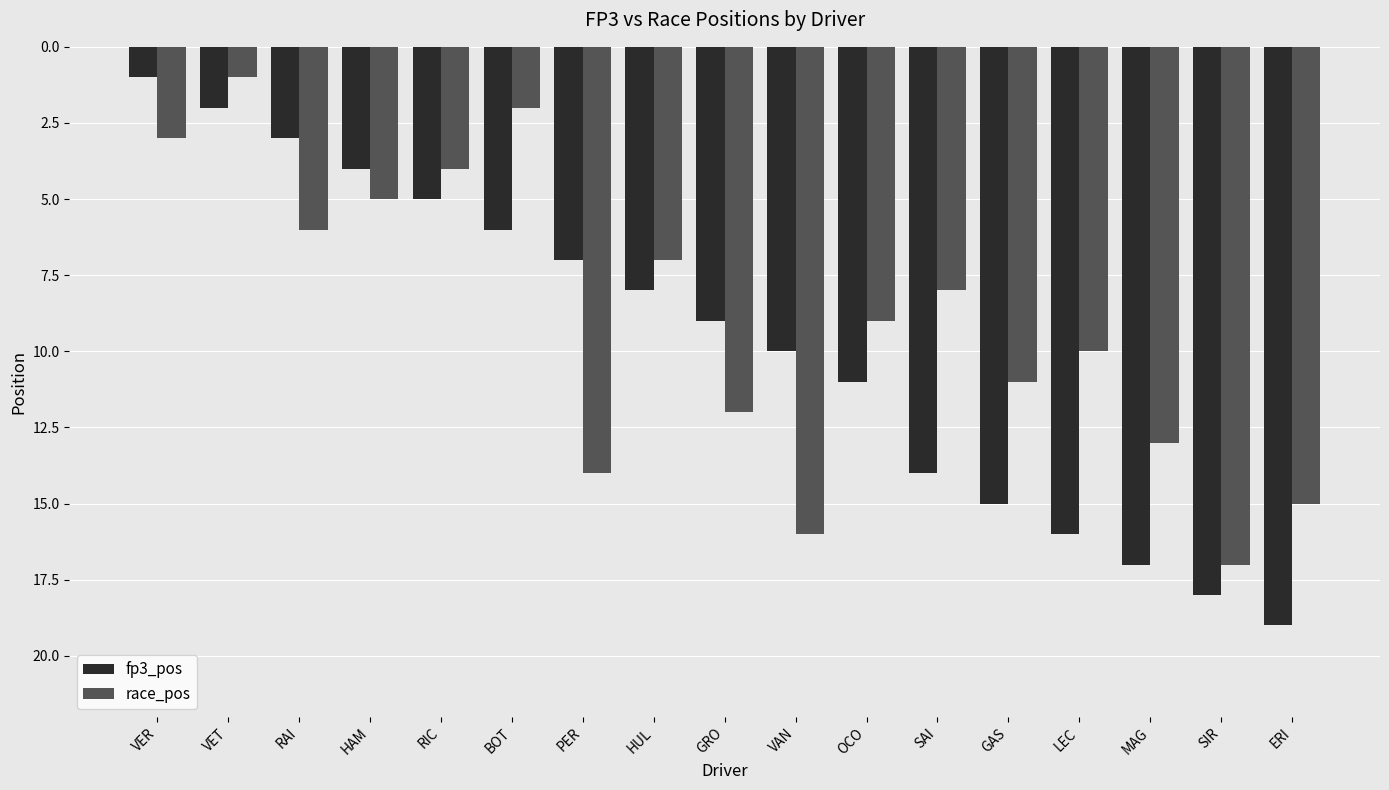

What is the total value across all series at ERI?

34